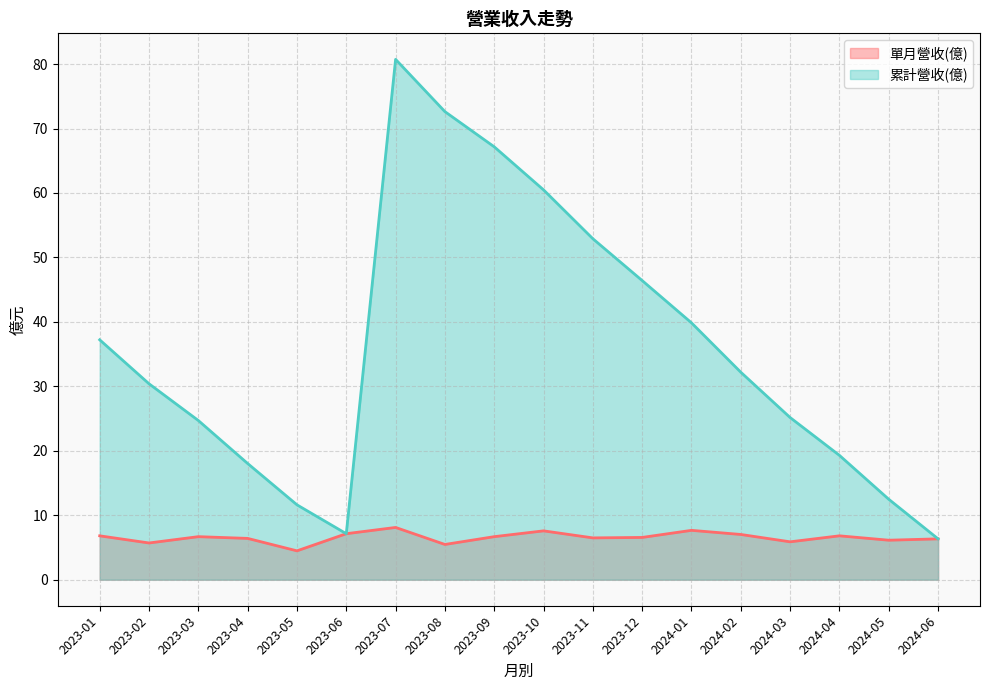

What is the greatest value displayed?

80.7